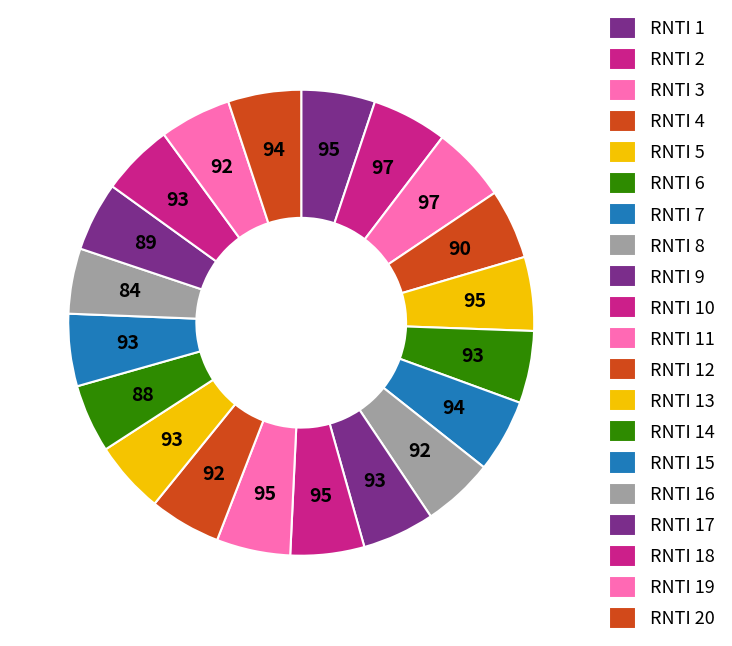

Is there any slice that represents more than half of the pie?

No